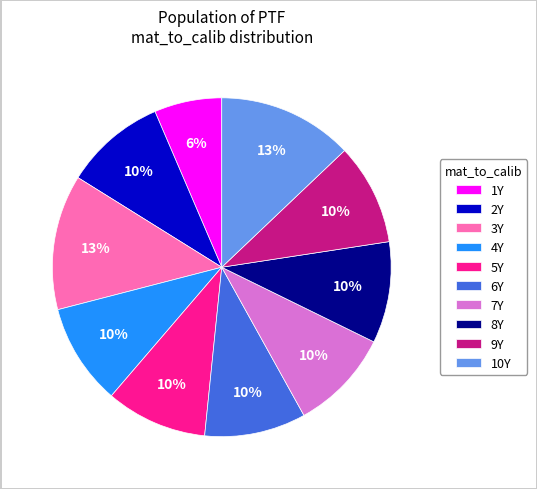

Is the sum of 7Y and 9Y greater than half?

No